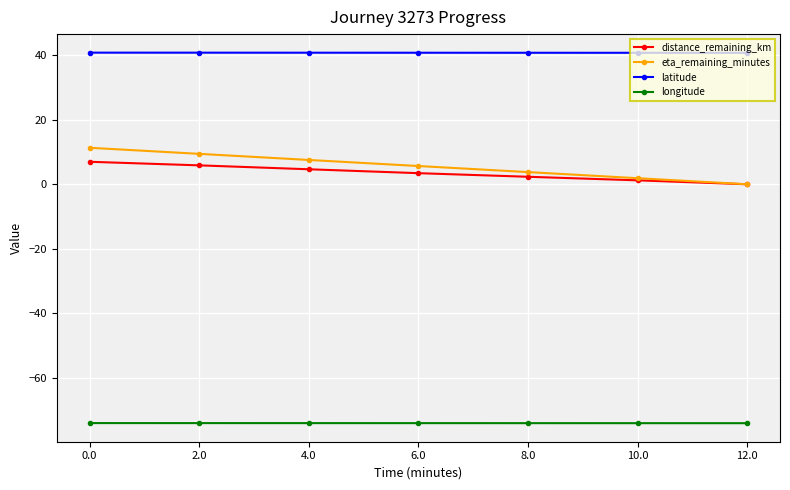

What is the lowest value of the longitude series?

-74.0